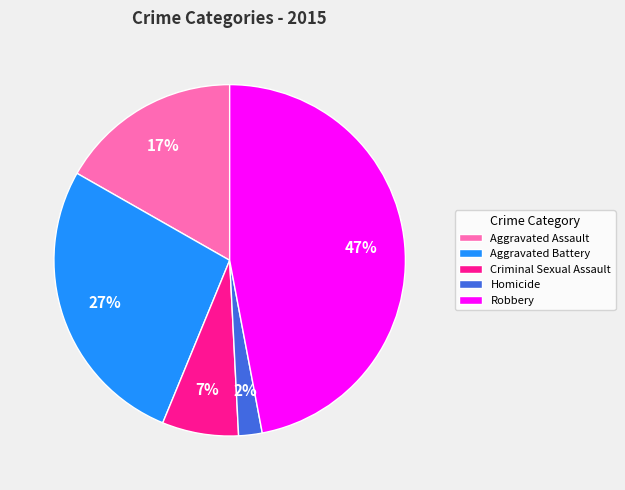

True or false: Aggravated Assault accounts for 9% of the total.

False